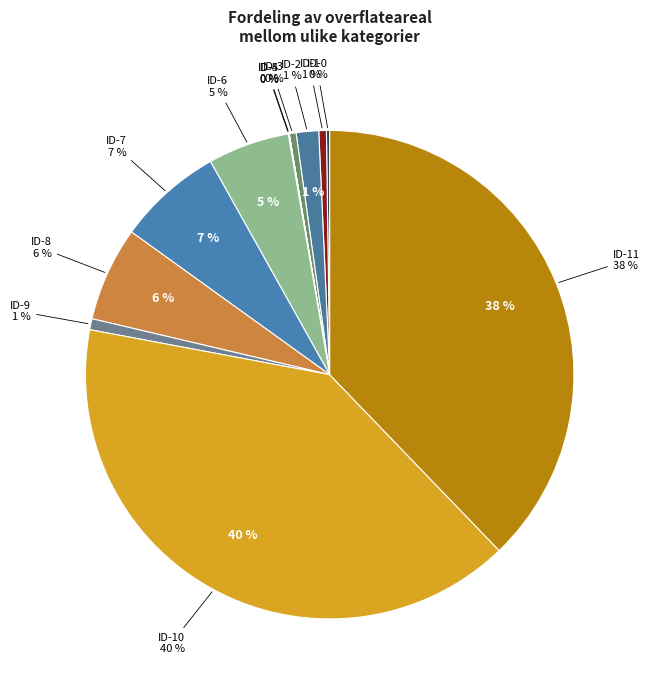

Does any single category account for the majority?

No